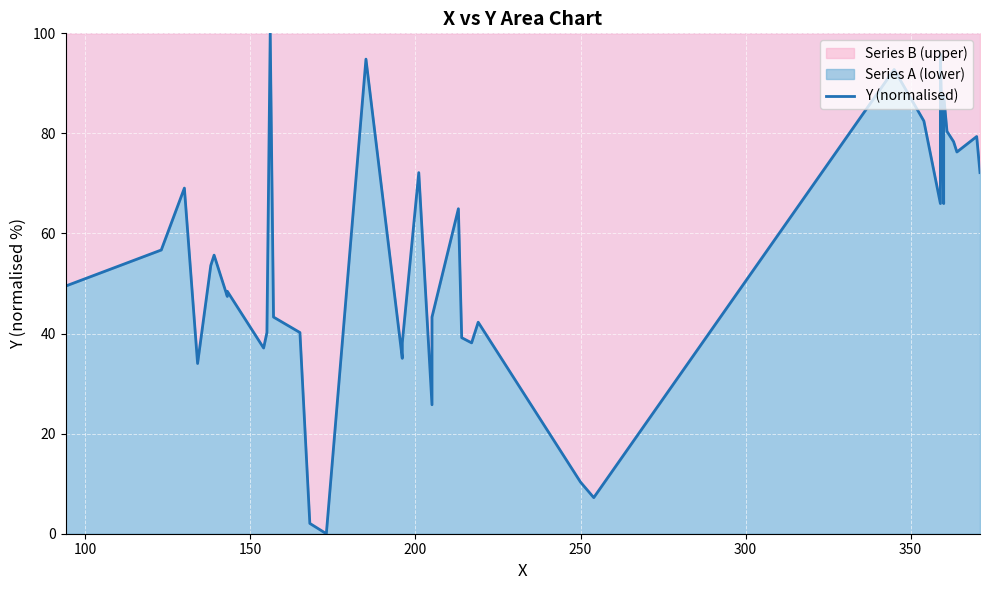

The value at 35 is 40.3. True or false?

False